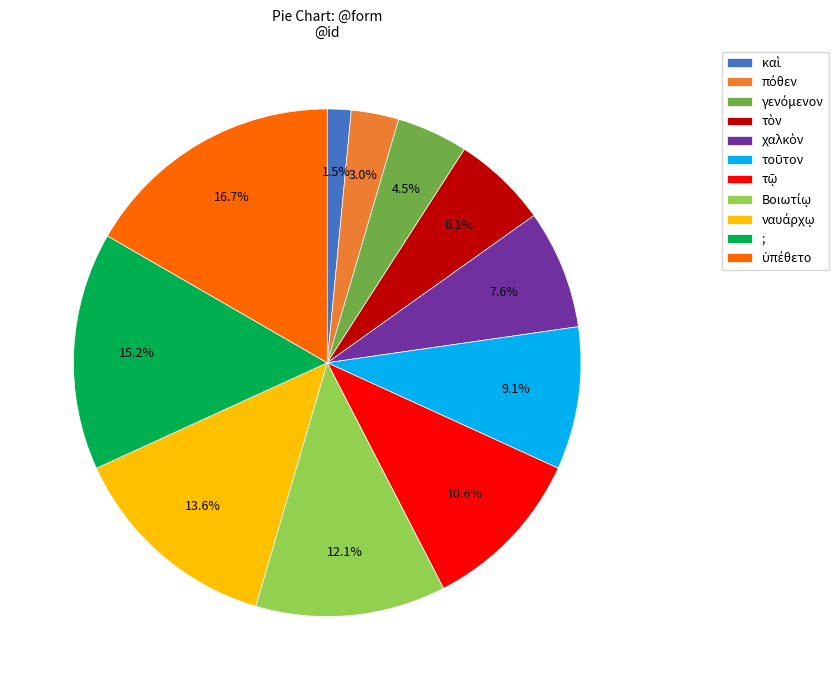

Is there a majority slice in this chart?

No